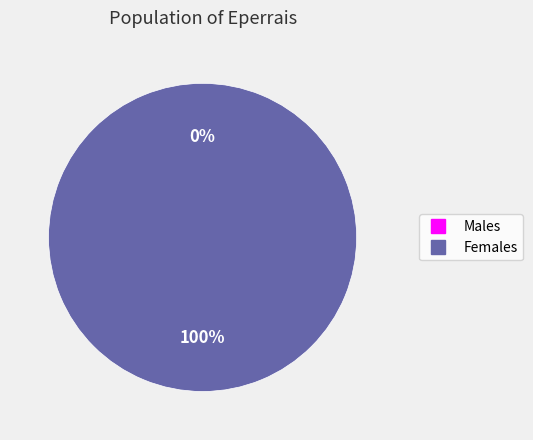

What is the majority slice?

1548707015